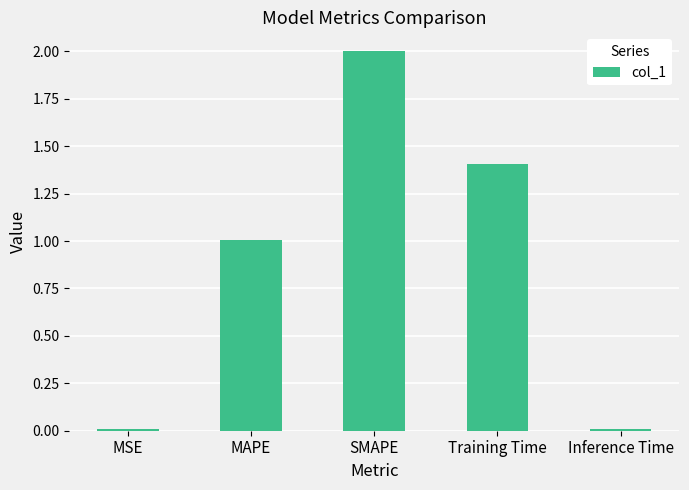

What is the difference between the maximum and minimum values?

2.0